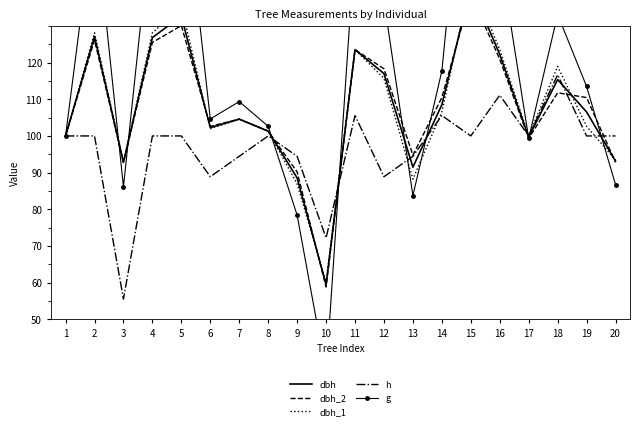

What is the highest value of the h series?

116.7